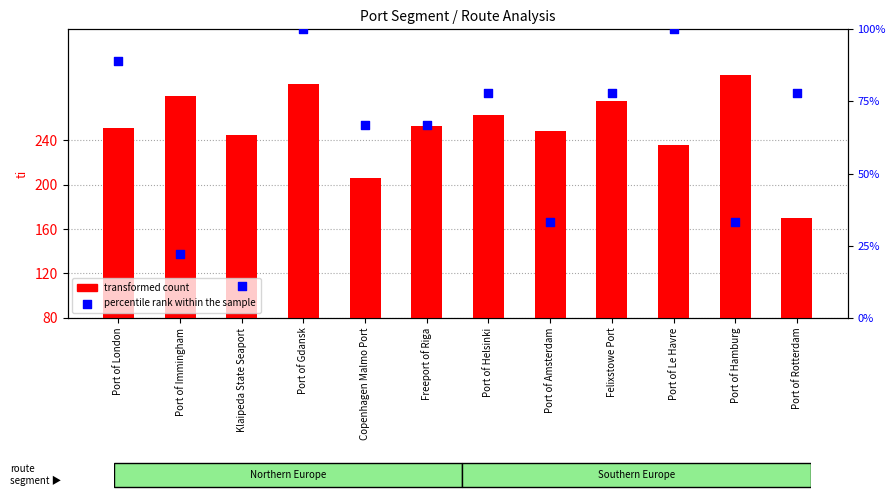

What are all the series names shown in the legend?

transformed count, percentile rank within the sample